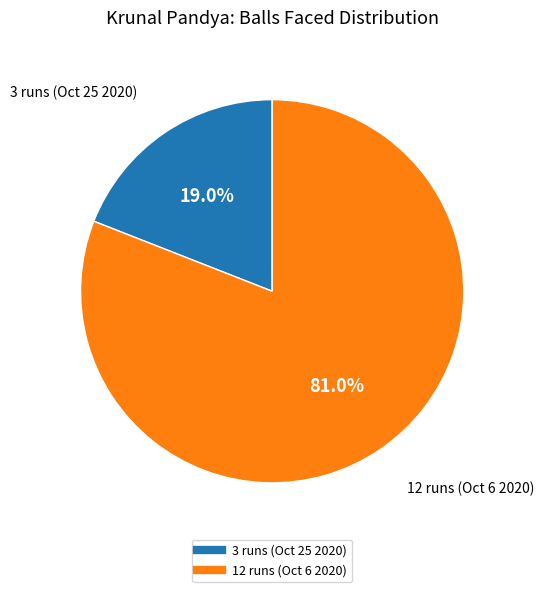

How many slices are in this pie chart?

2